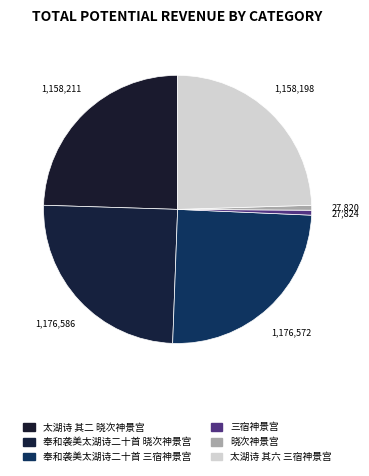

How many slices are in this pie chart?

6